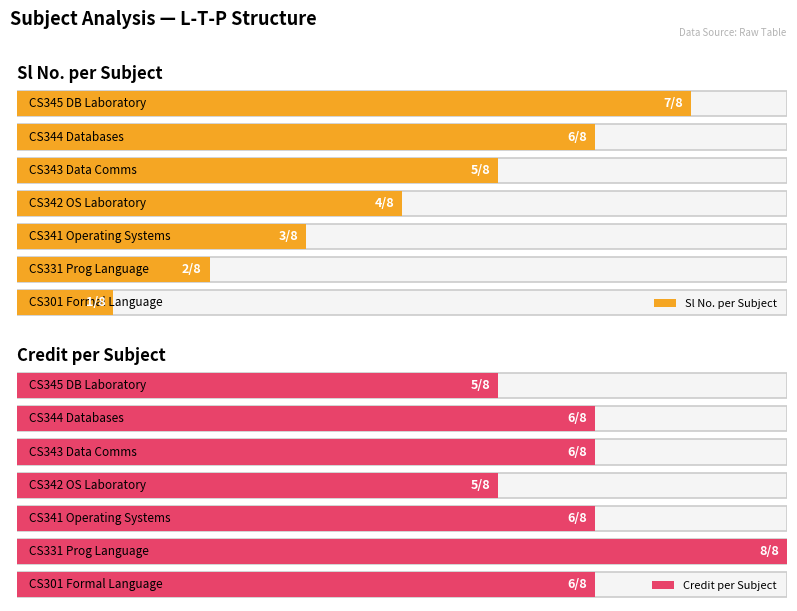

True or false: Sl No. has a value of 5 at 3-0-0.

False